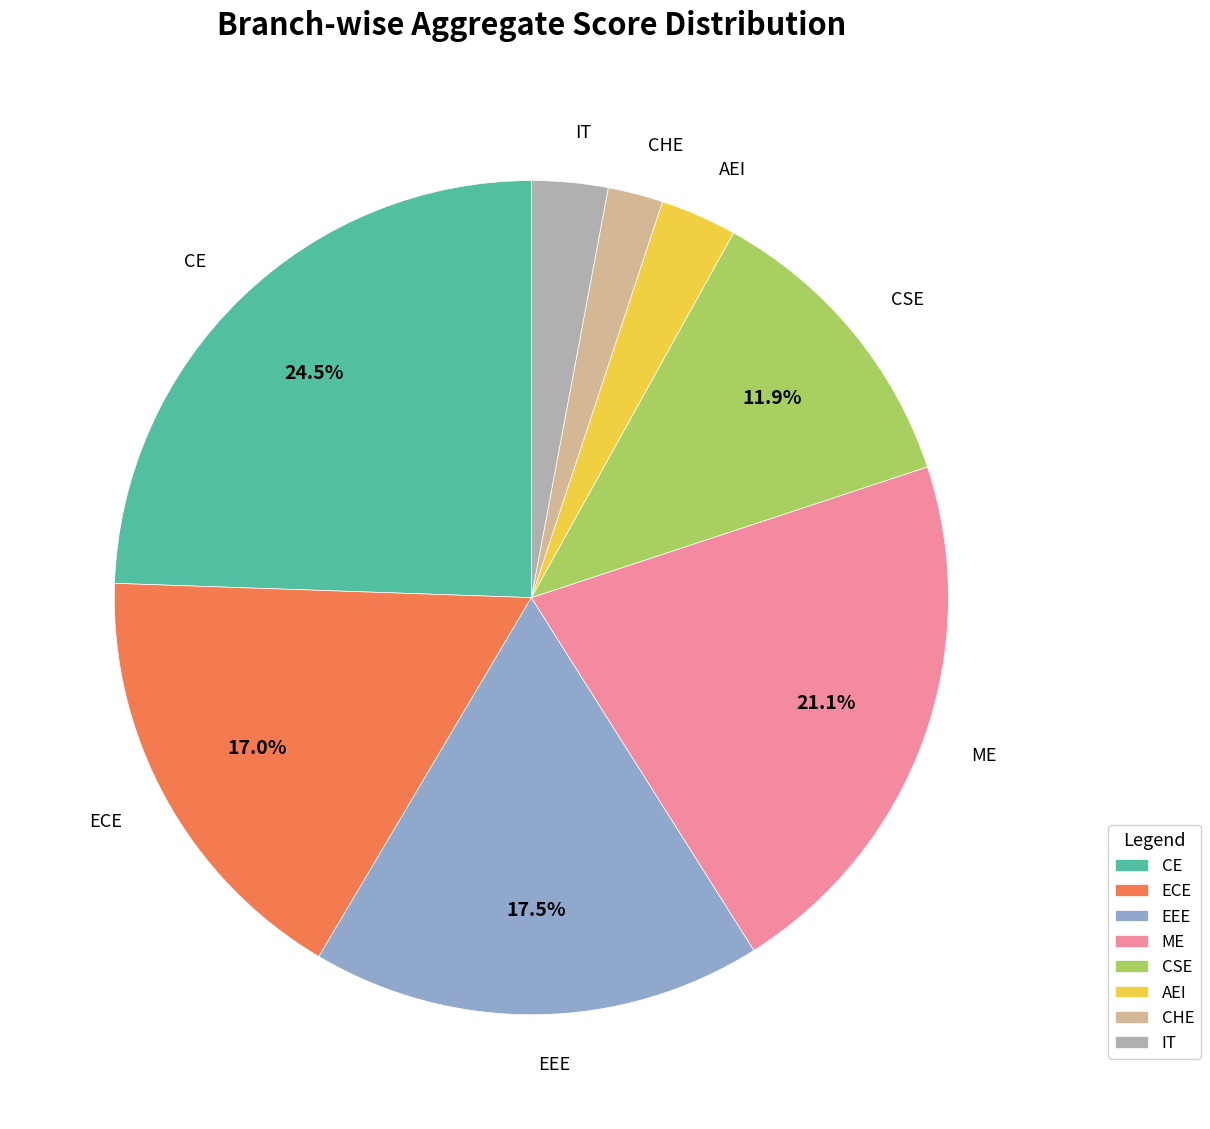

Does any single category account for the majority?

No